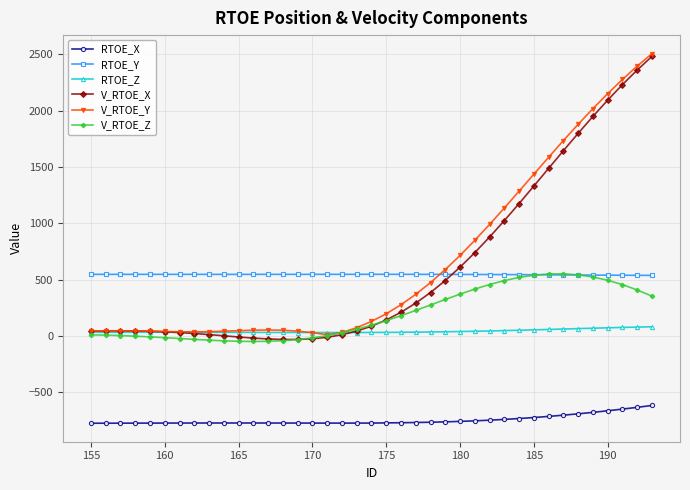

What is the value of the RTOE_Y point at the 24th from the left?

547.1